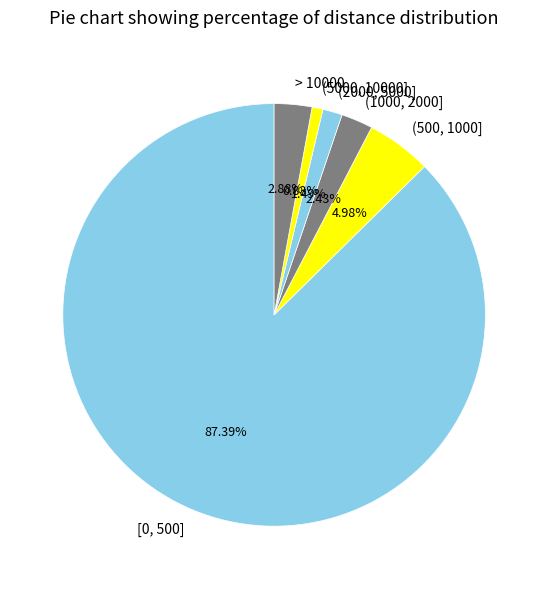

Is it true that [0, 500] is 94% of the pie?

False